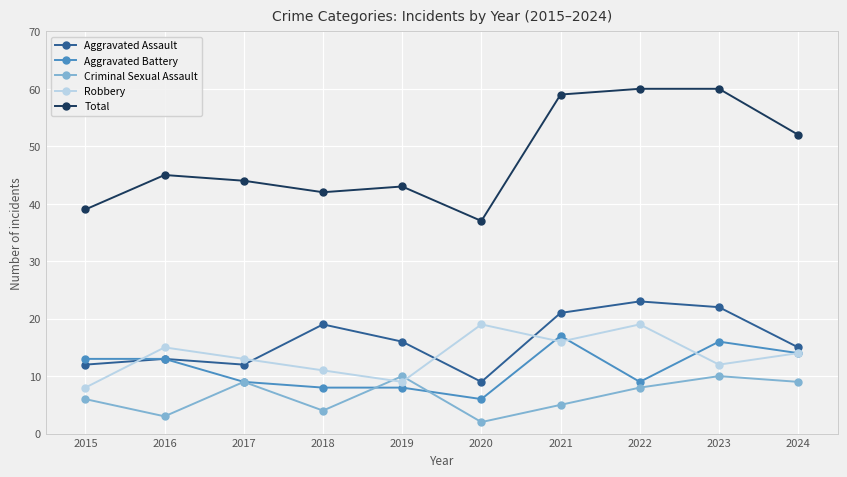

Which series has the largest total across all categories?

Total